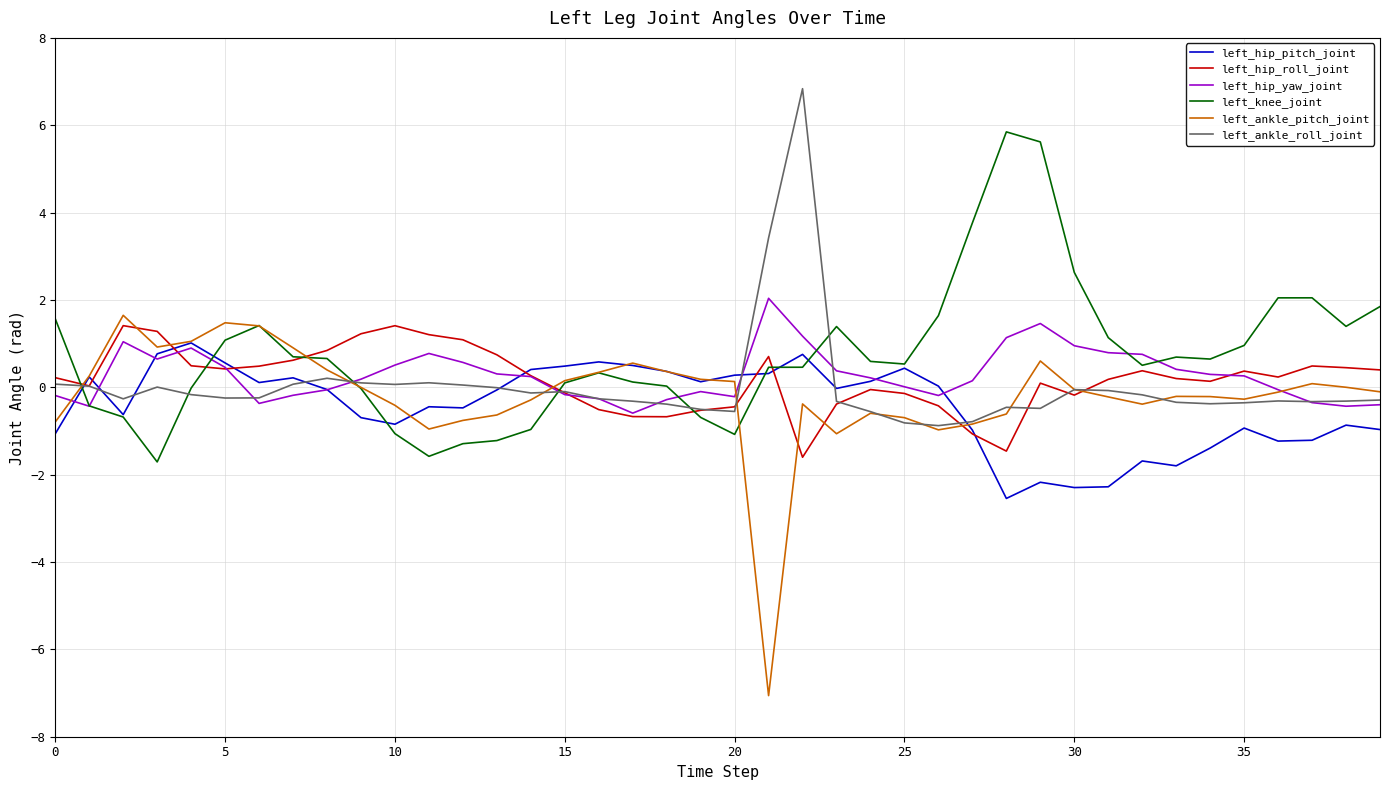

What is the smallest value displayed?

-7.1